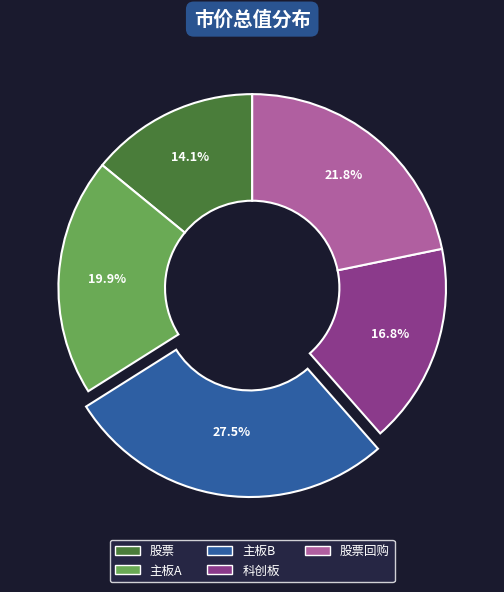

Is it true that 主板A is 20% of the pie?

True